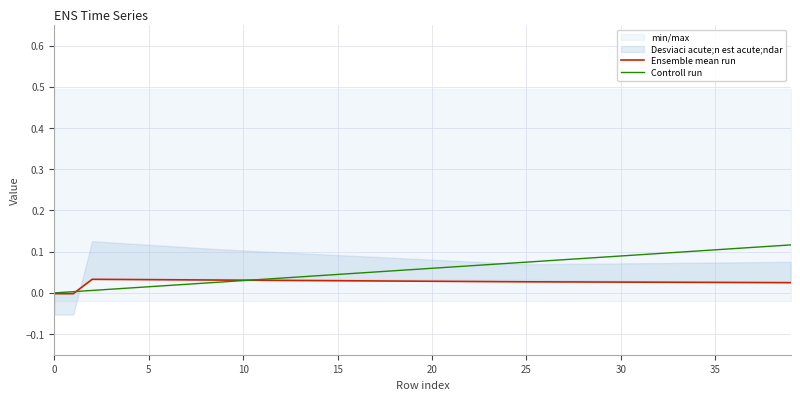

Reading left to right, list all the values displayed in this chart.

Ensemble mean run: -0.0	-0.0	0.0	0.0	0.0	0.0	0.0	0.0	0.0	0.0	0.0	0.0	0.0	0.0	0.0	0.0	0.0	0.0	0.0	0.0	0.0	0.0	0.0	0.0	0.0	0.0	0.0	0.0	0.0	0.0	0.0	0.0	0.0	0.0	0.0	0.0	0.0	0.0	0.0	0.0
Controll run: 0.0	0.0	0.0	0.0	0.0	0.0	0.0	0.0	0.0	0.0	0.0	0.0	0.0	0.0	0.0	0.0	0.0	0.1	0.1	0.1	0.1	0.1	0.1	0.1	0.1	0.1	0.1	0.1	0.1	0.1	0.1	0.1	0.1	0.1	0.1	0.1	0.1	0.1	0.1	0.1